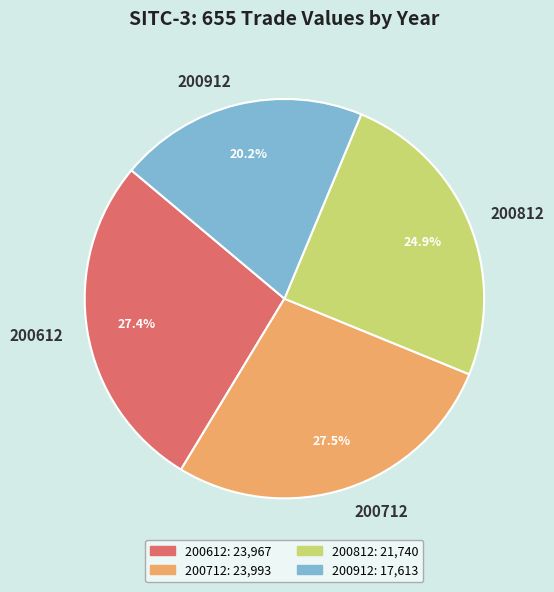

Is there any slice that represents more than half of the pie?

No